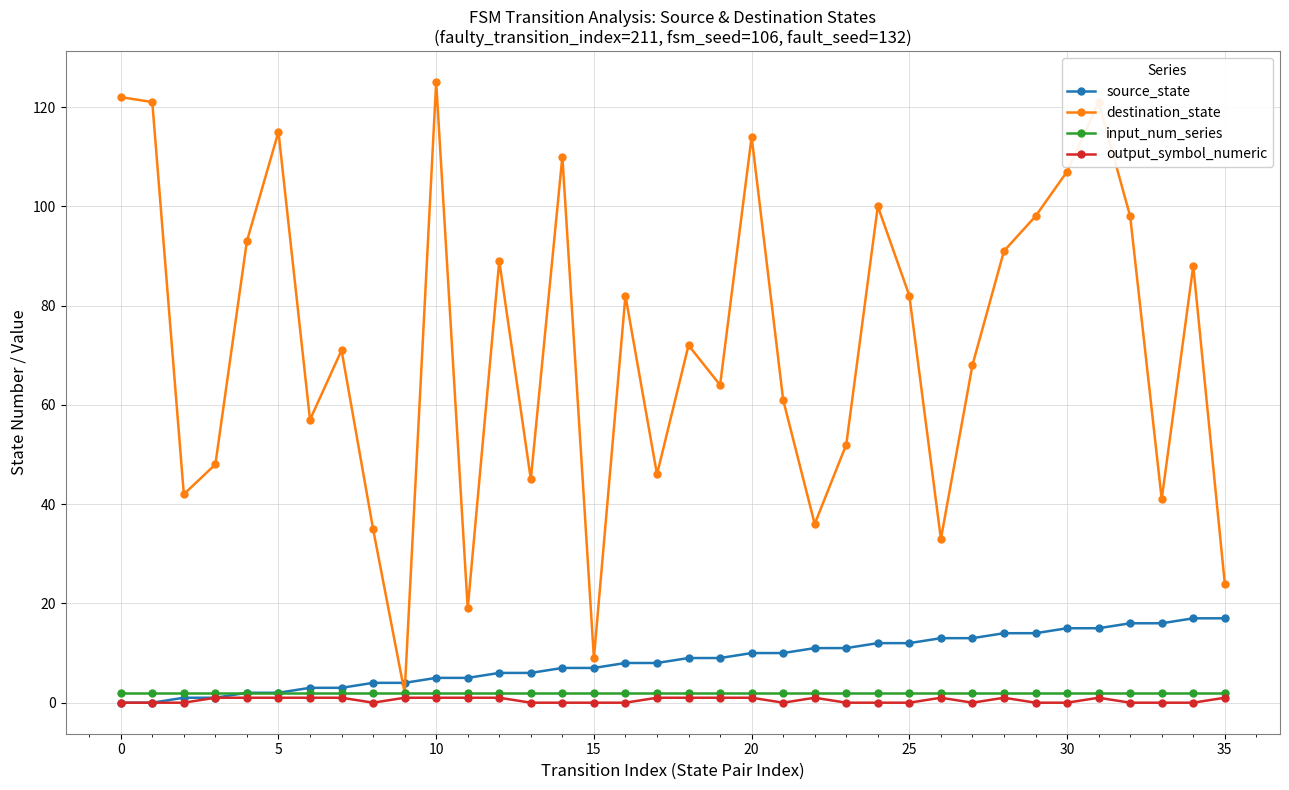

What is the value of the source_state point at the 22nd from the left?

10